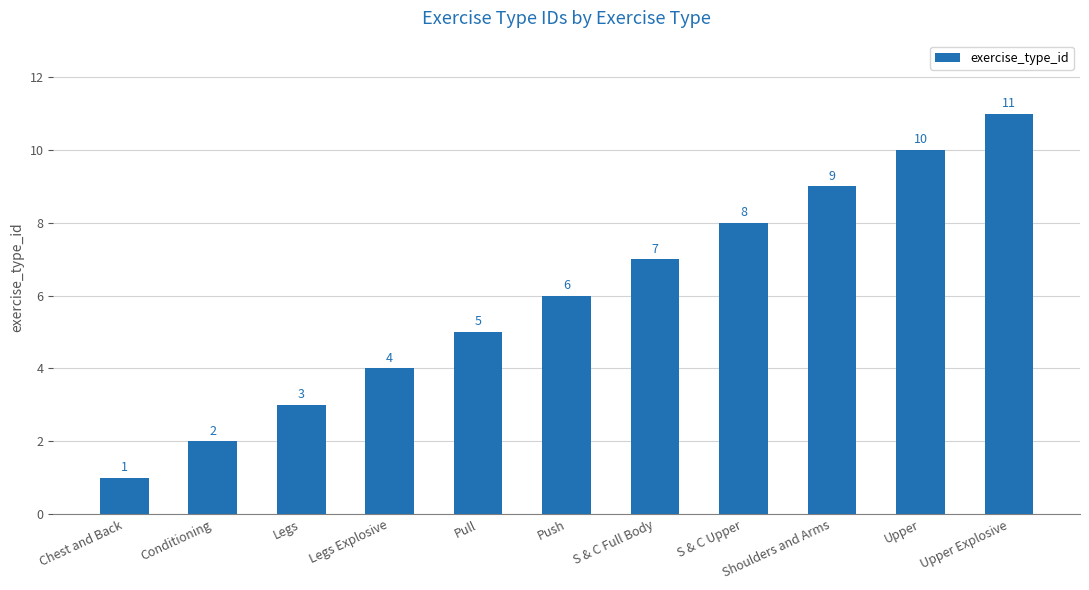

True or false: the data shows 3 at Upper Explosive.

False